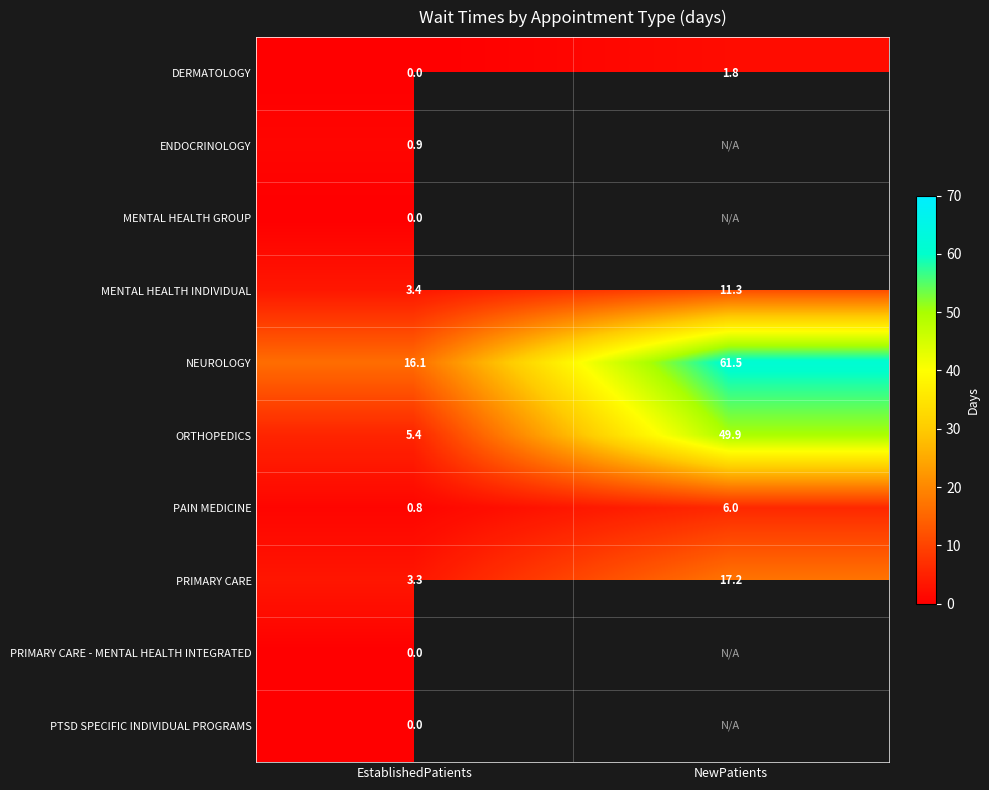

Is the value of ORTHOPEDICS at EstablishedPatients greater than the value of MENTAL HEALTH INDIVIDUAL at NewPatients?

No